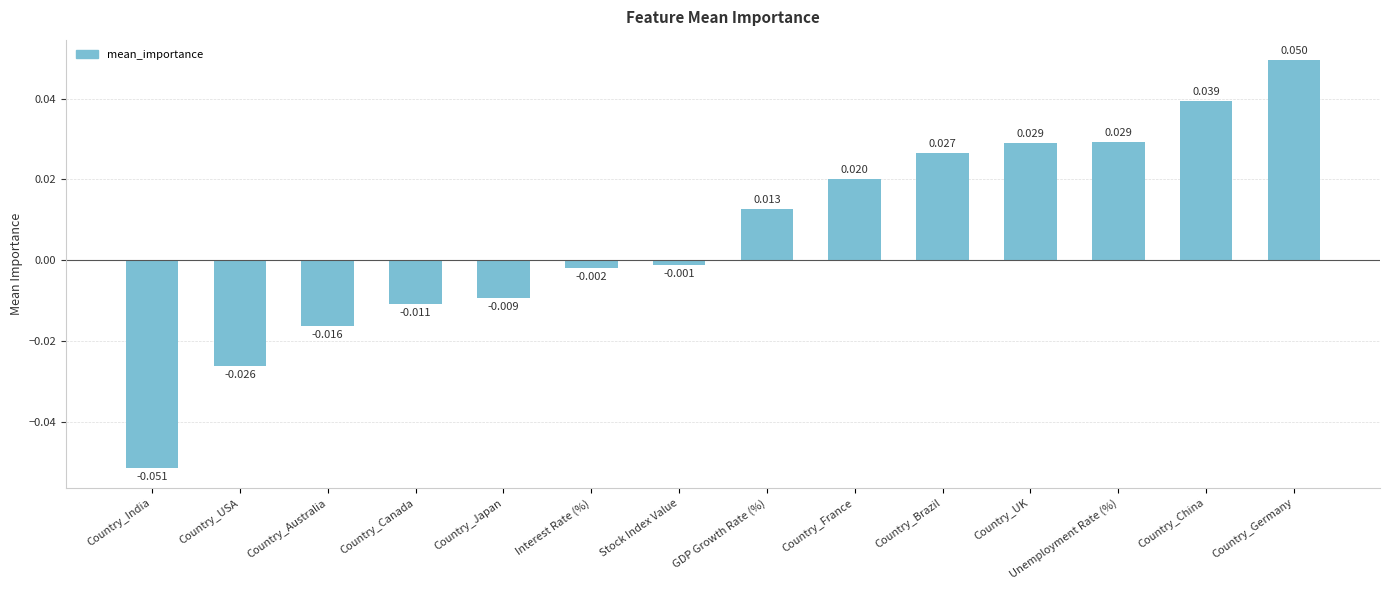

What is the label of the 10th bar from the left?

Country_Brazil